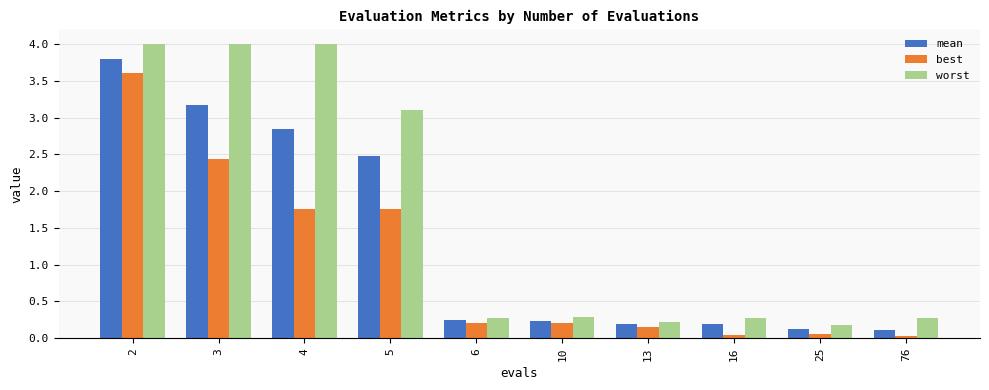

Which series has the widest spread of values?

worst